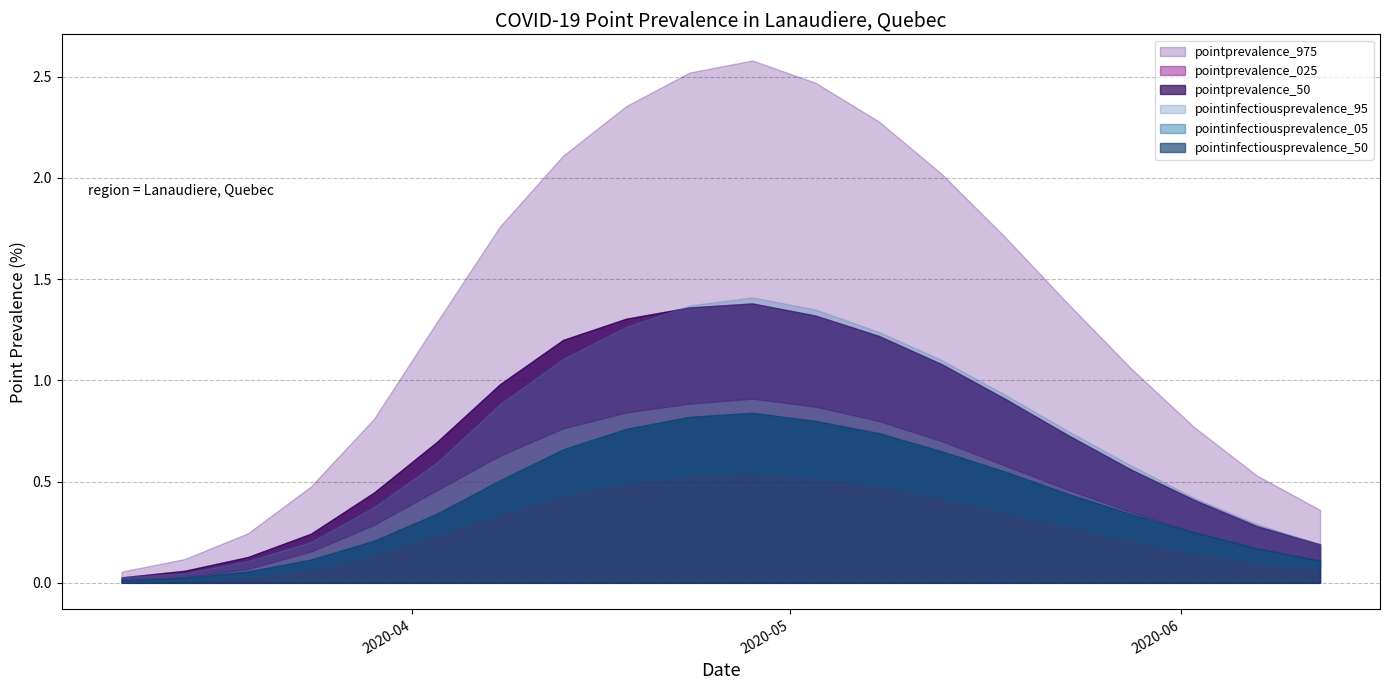

Between 2020-03-14 and 2020-05-08, which series saw the biggest shift?

pointprevalence_975